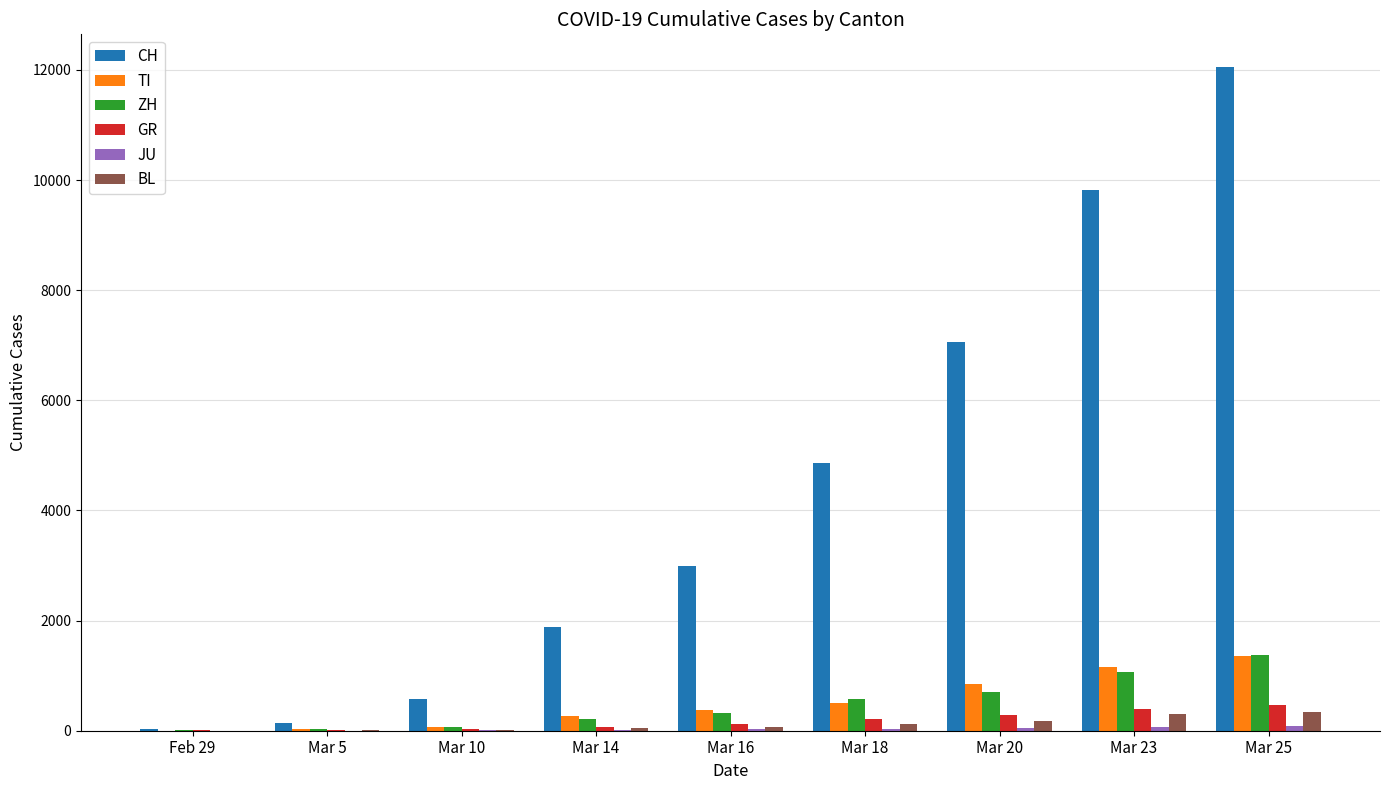

Which series changed the most between Mar 16 and Mar 23?

CH